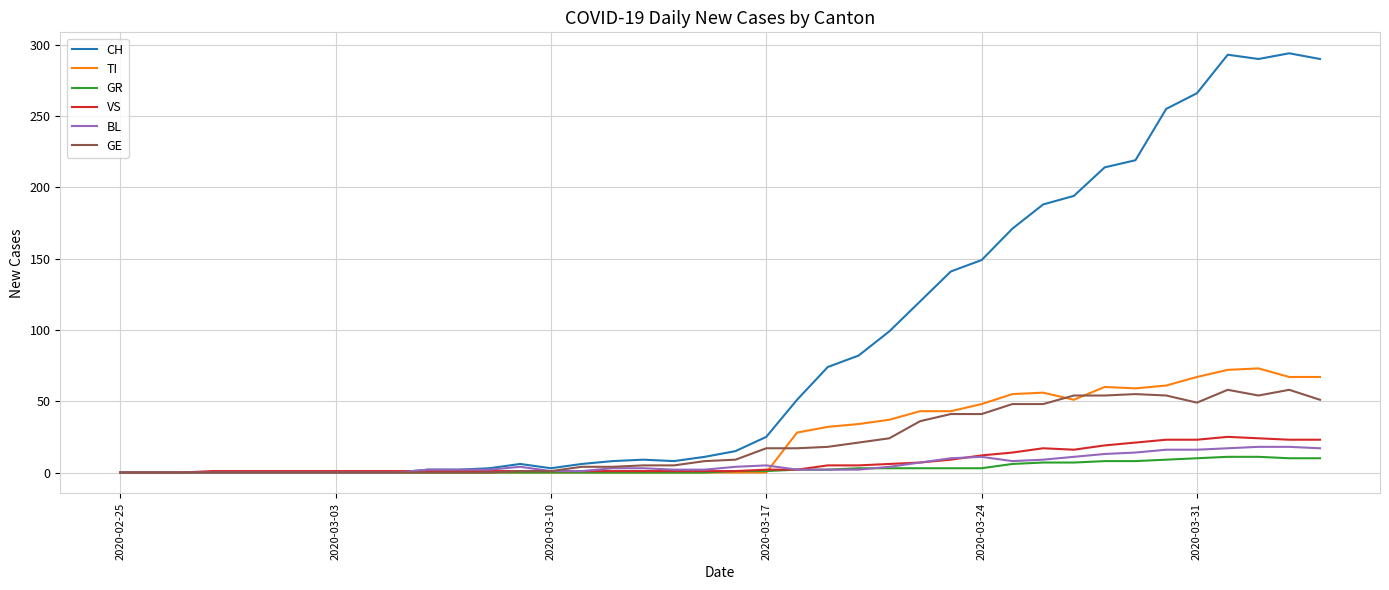

Which series has the widest spread of values?

CH